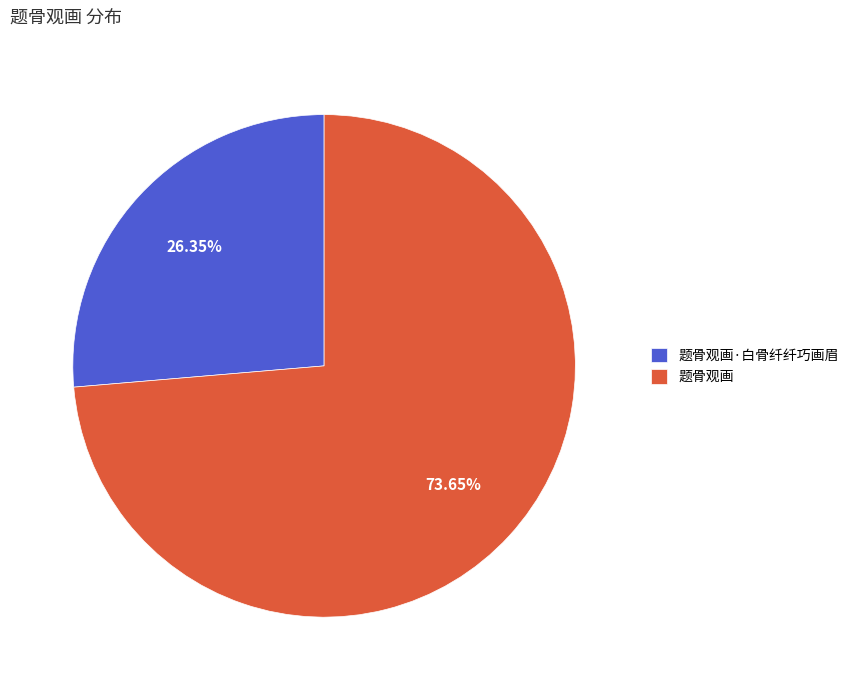

The 题骨观画·白骨纤纤巧画眉 slice represents 20% of the pie. True or false?

False